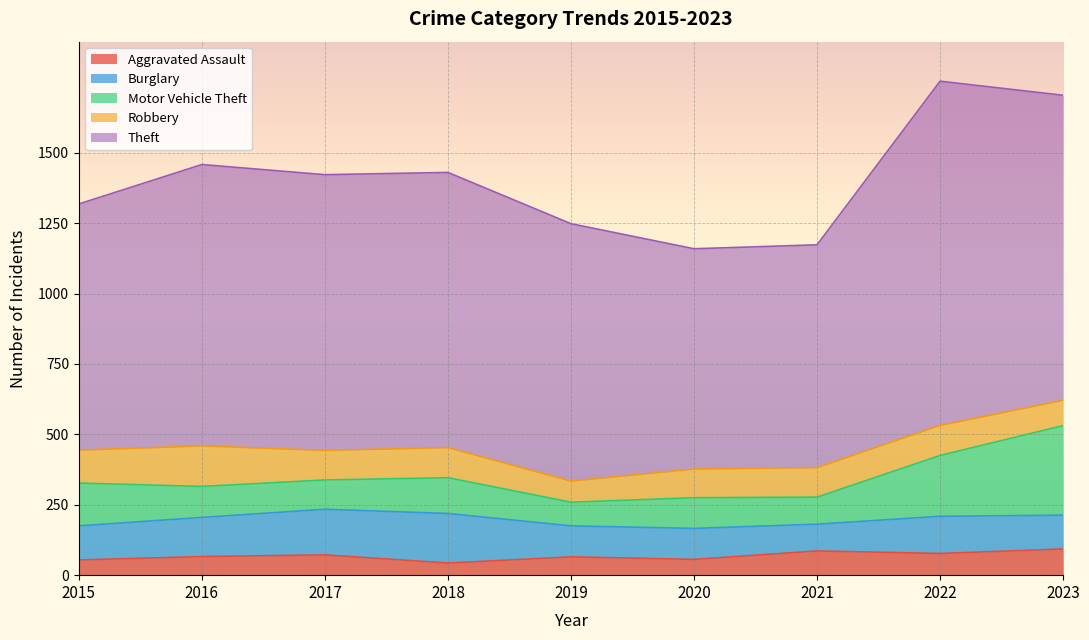

Reading left to right, transcribe all the data shown in this chart.

Aggravated Assault: 2015=54	2016=66	2017=72	2018=43	2019=65	2020=56	2021=86	2022=77	2023=93
Burglary: 2015=121	2016=139	2017=162	2018=176	2019=110	2020=110	2021=95	2022=132	2023=120
Motor Vehicle Theft: 2015=152	2016=110	2017=104	2018=127	2019=84	2020=109	2021=96	2022=216	2023=318
Robbery: 2015=117	2016=144	2017=105	2018=107	2019=75	2020=102	2021=105	2022=107	2023=90
Theft: 2015=874	2016=999	2017=979	2018=977	2019=914	2020=782	2021=791	2022=1222	2023=1083